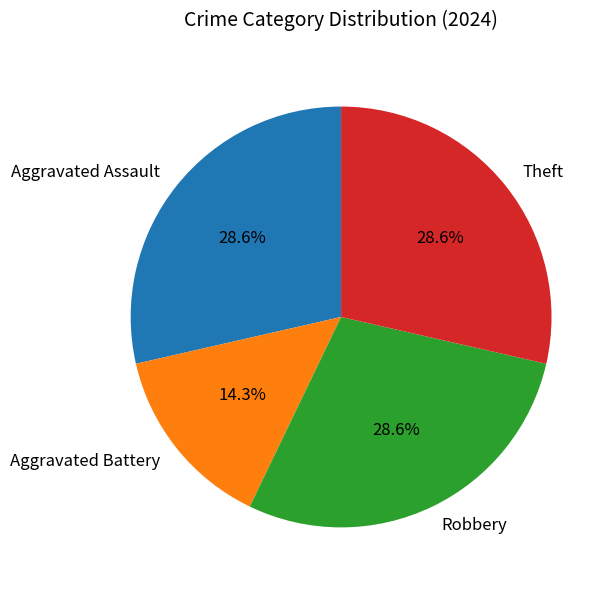

Which slice is the smallest?

Aggravated Battery